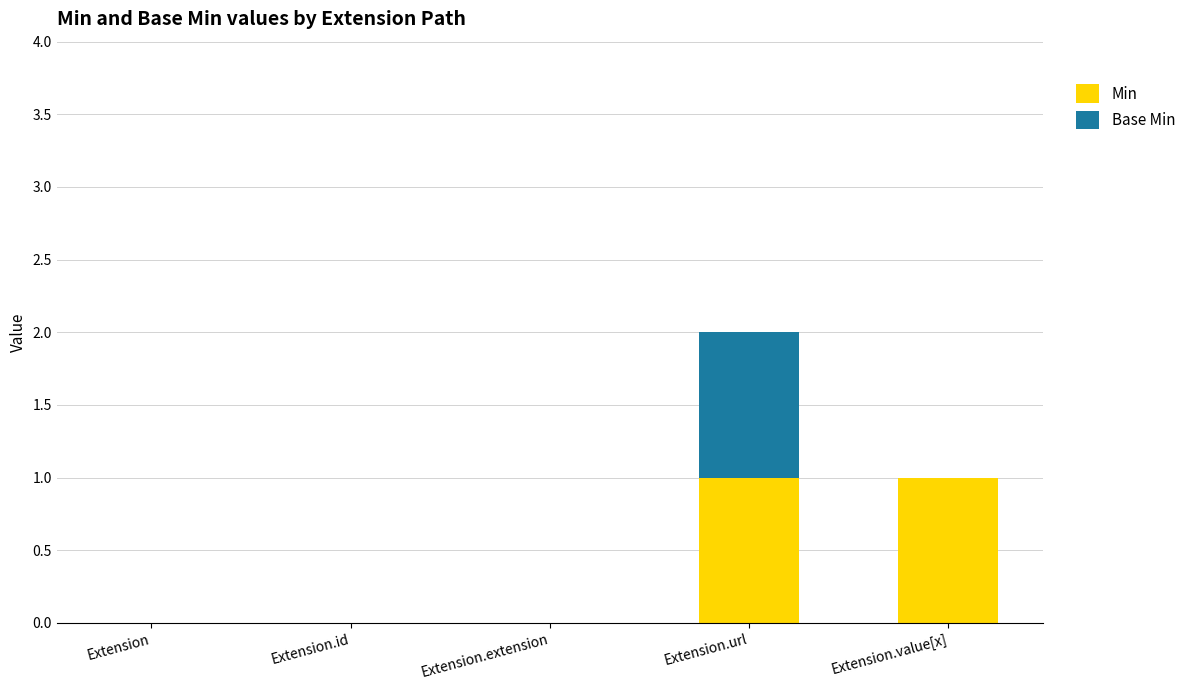

At which category is the sum across all series the highest?

Extension.url